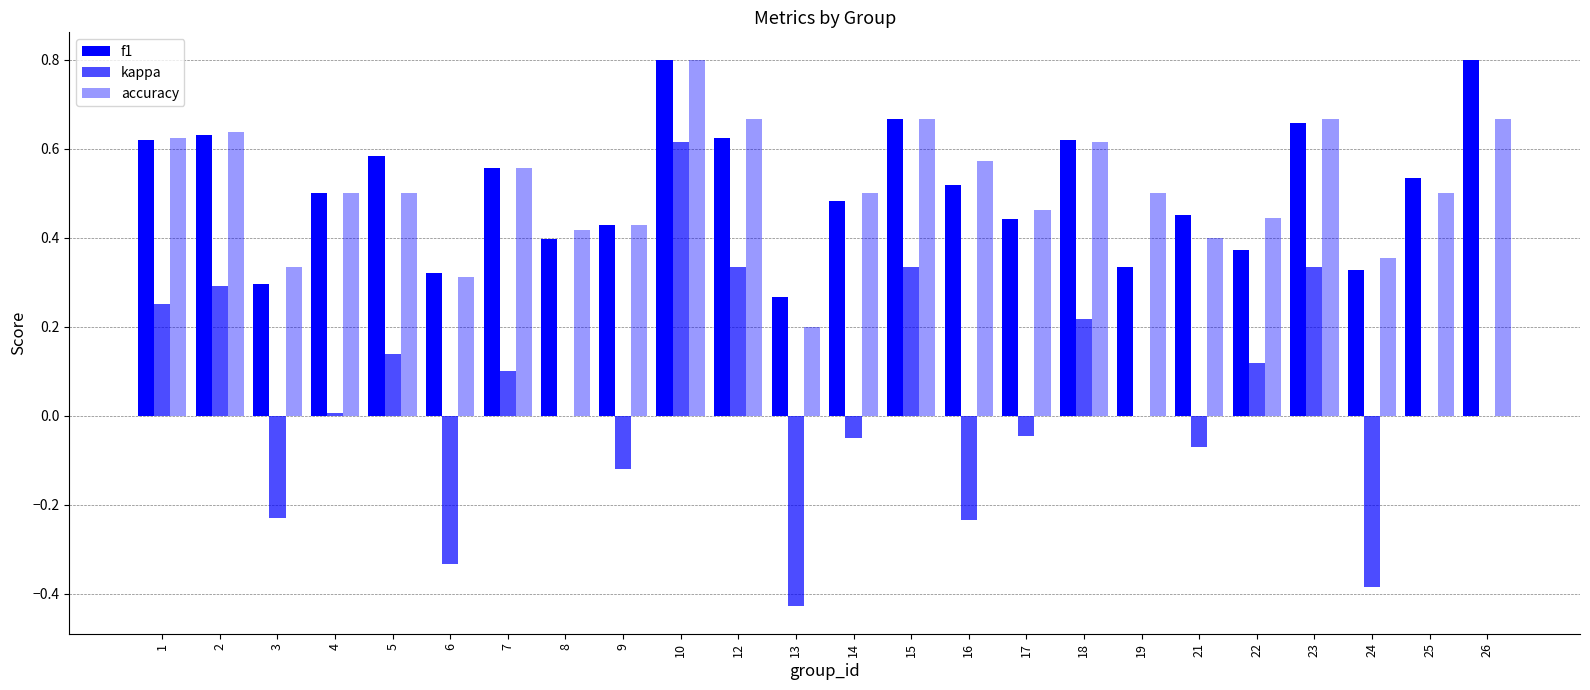

How many groups of bars are there?

24